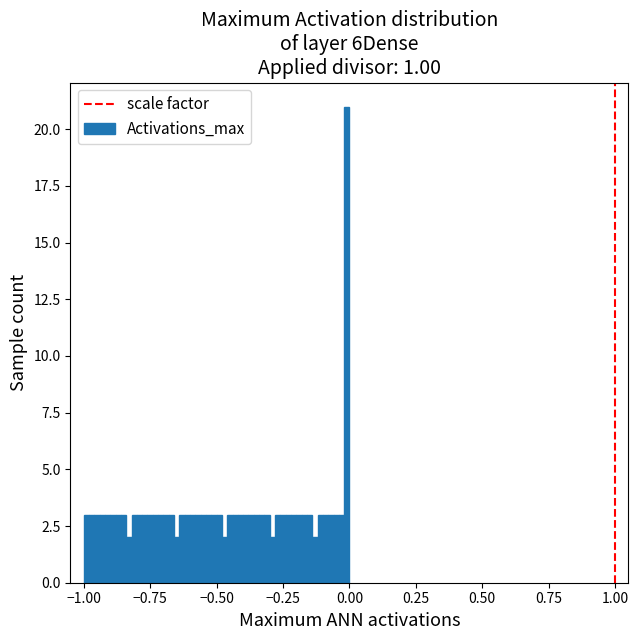

Read against the x-axis, roughly where is the centre of the tallest bar?

0.00